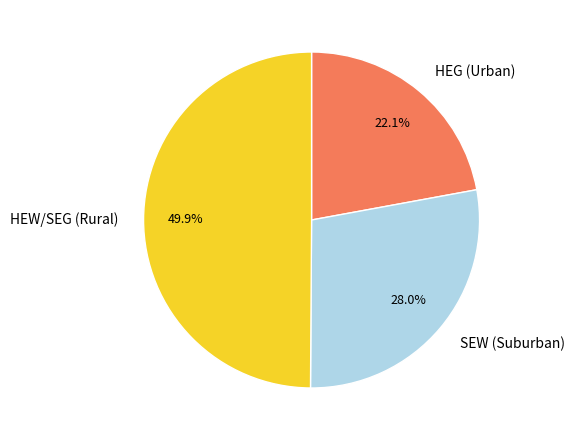

What portion of the pie excludes SEW (Suburban)?

72.0%